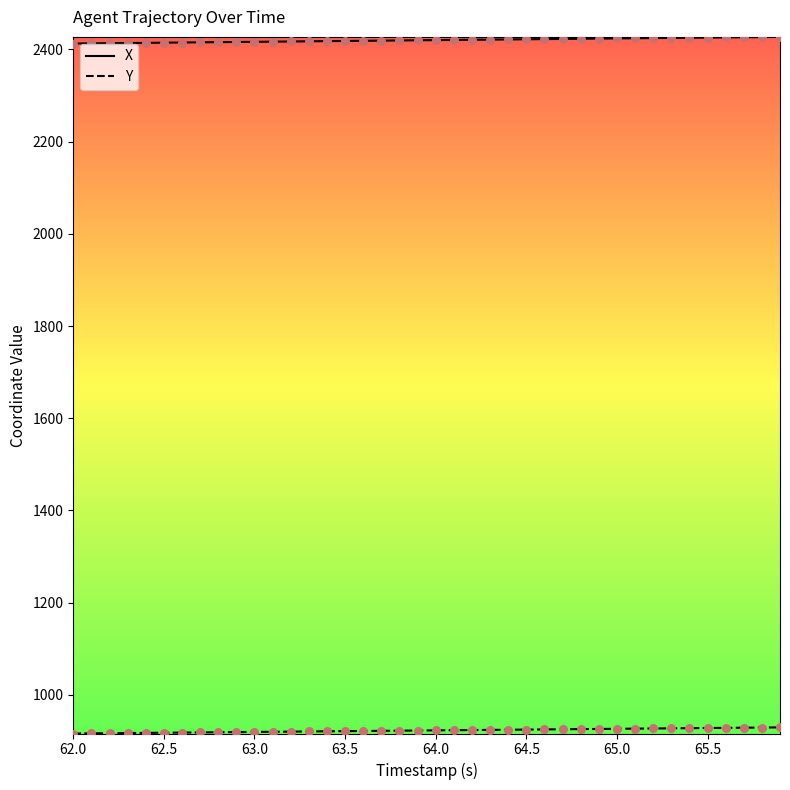

What is the minimum value shown in the chart?

916.4